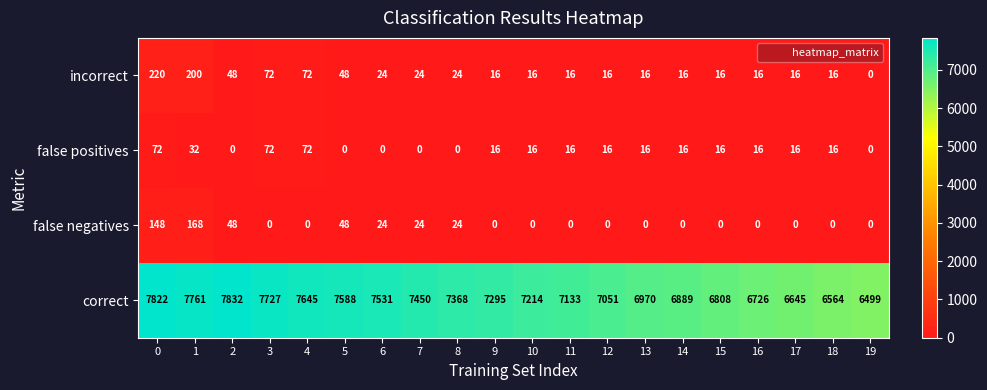

What is the maximum value for false positives?

72